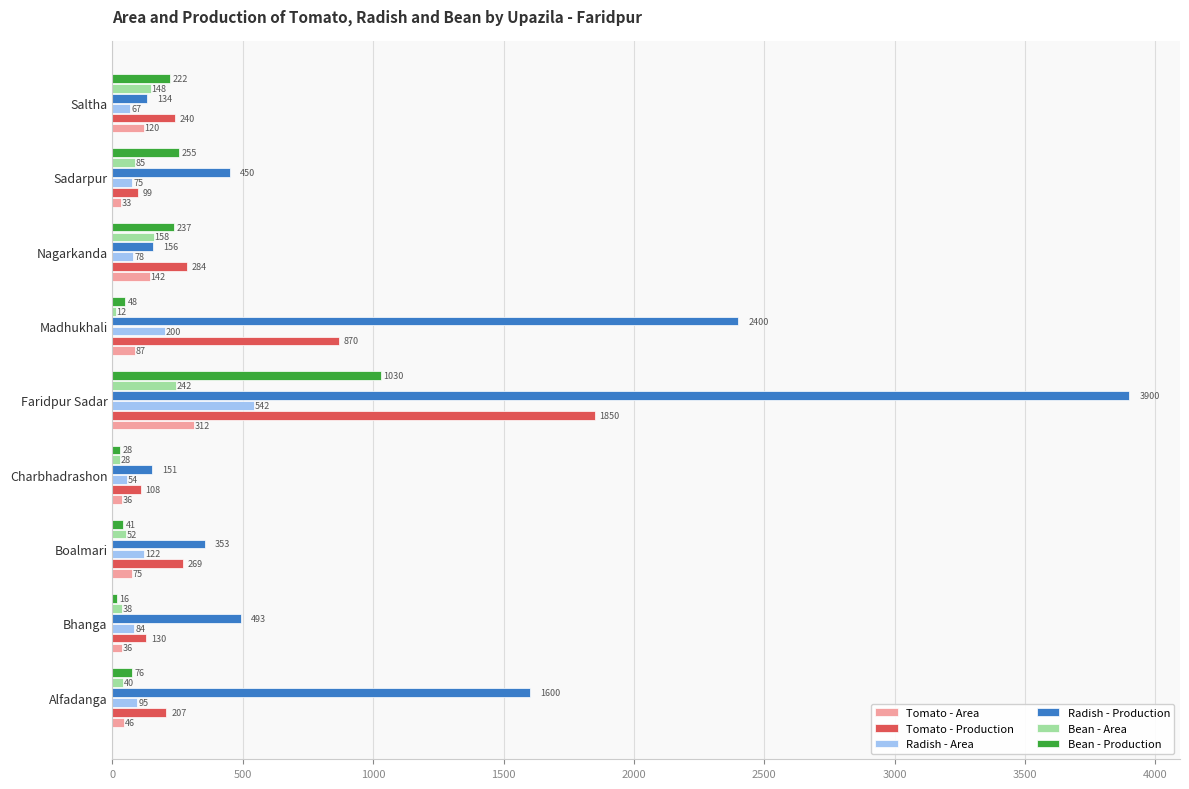

Is it true that Tomato - Area equals 142 at Nagarkanda?

True